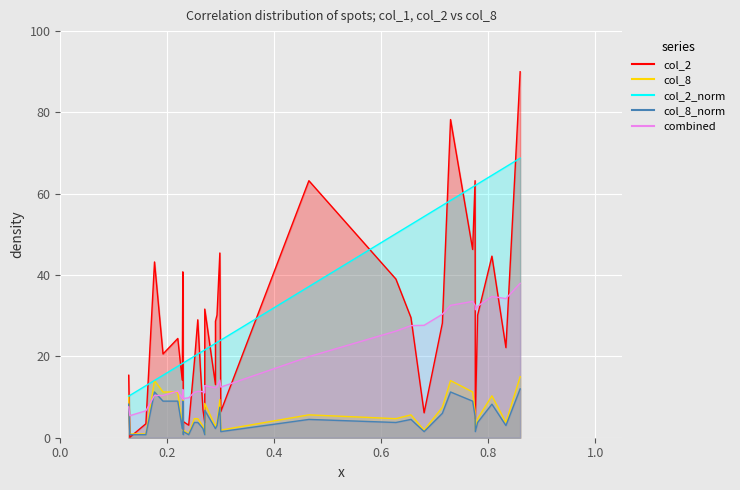

In combined_line, how many points are lower than both neighbors (excluding endpoints)?

8